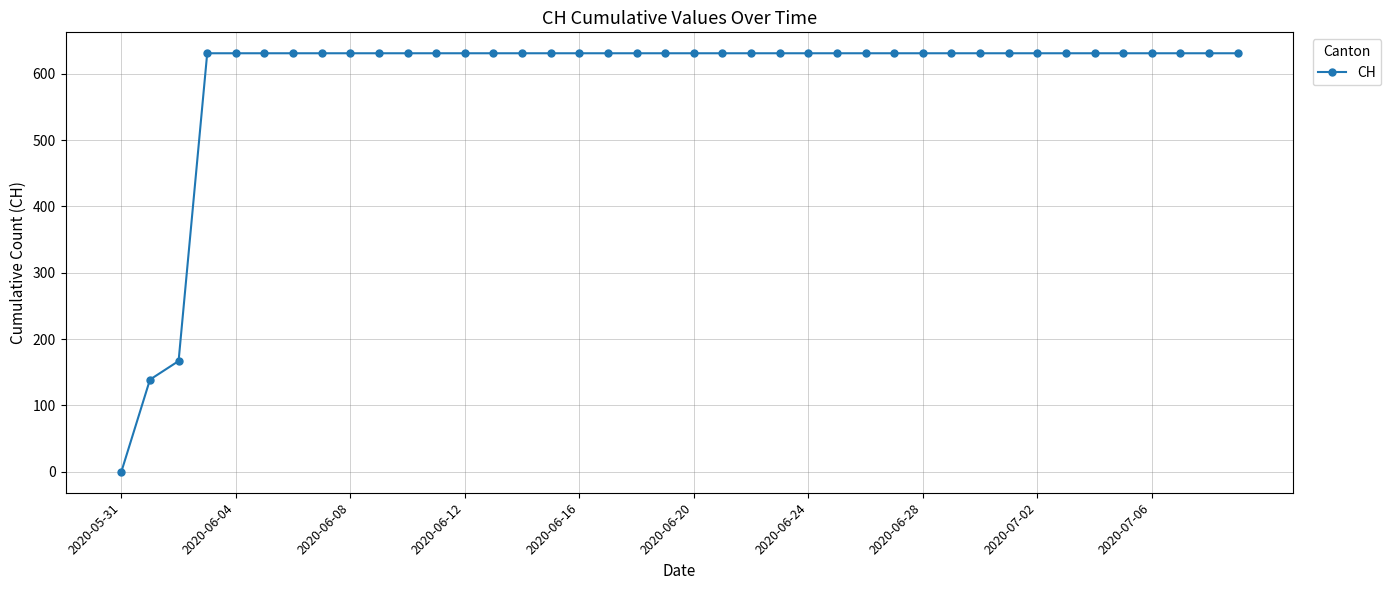

What is the value of the 12th point from the left?

631